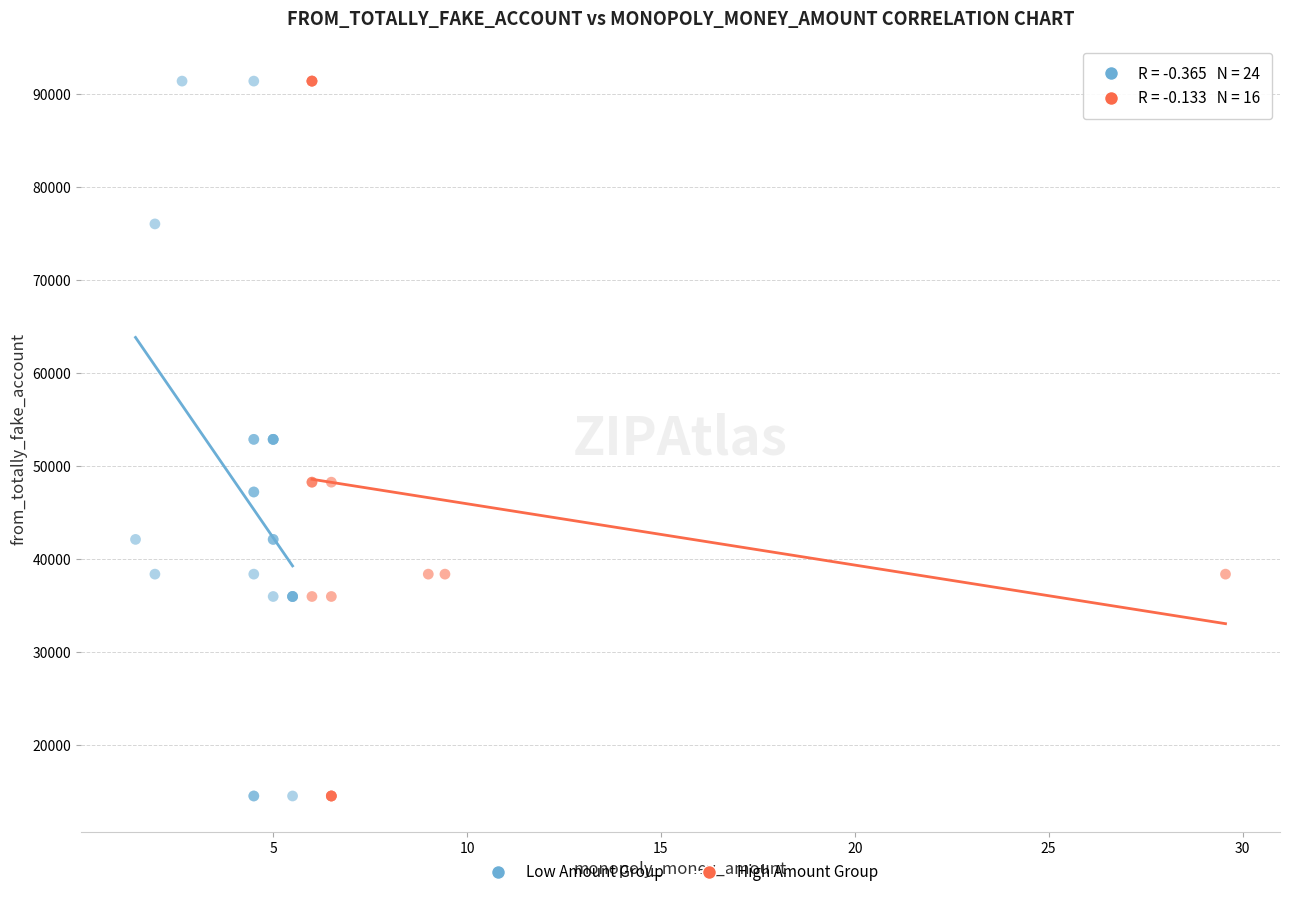

What are all the series names shown in the legend?

Low Amount Group, High Amount Group